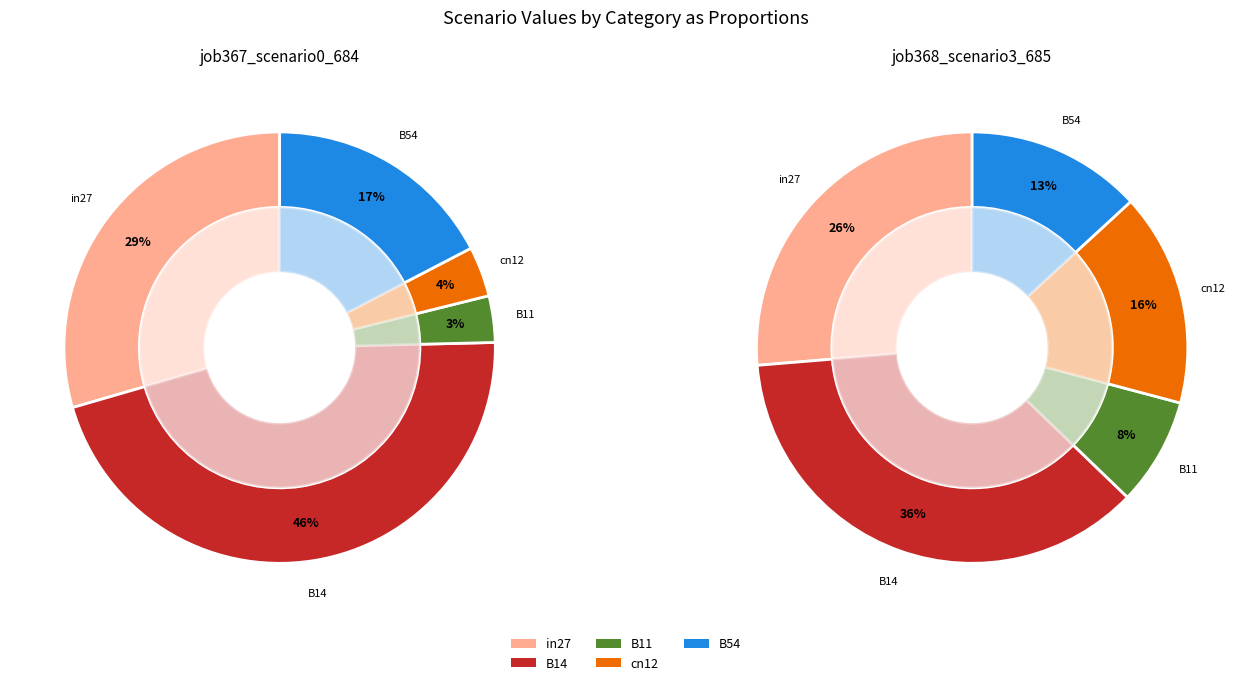

The B11 slice represents 1% of the pie. True or false?

False